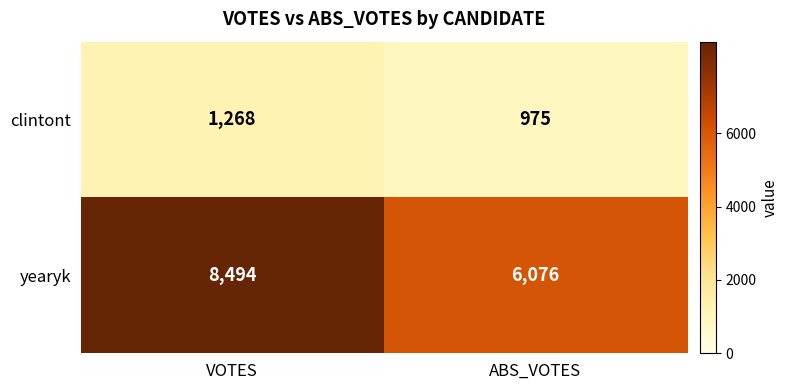

The value of yearyk at VOTES is 8494. True or false?

True